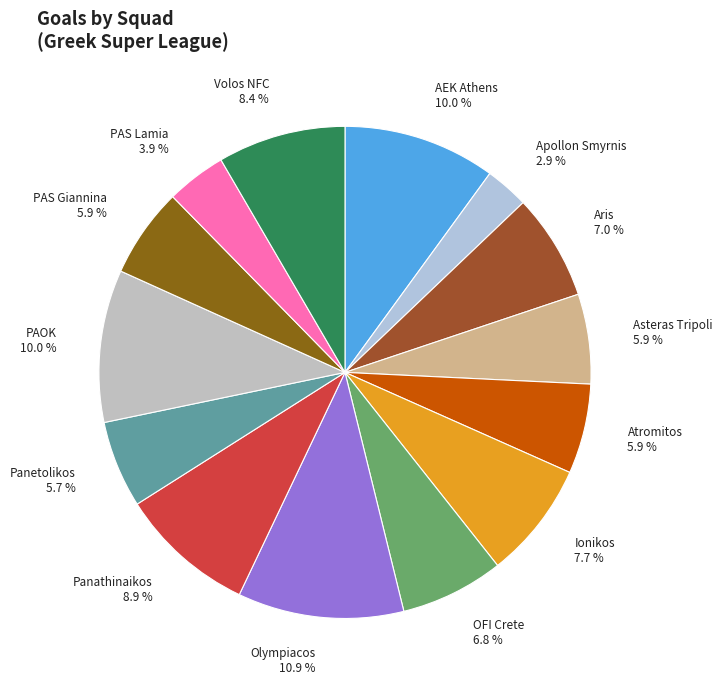

Do Atromitos and PAS Lamia together represent more than half of the pie?

No